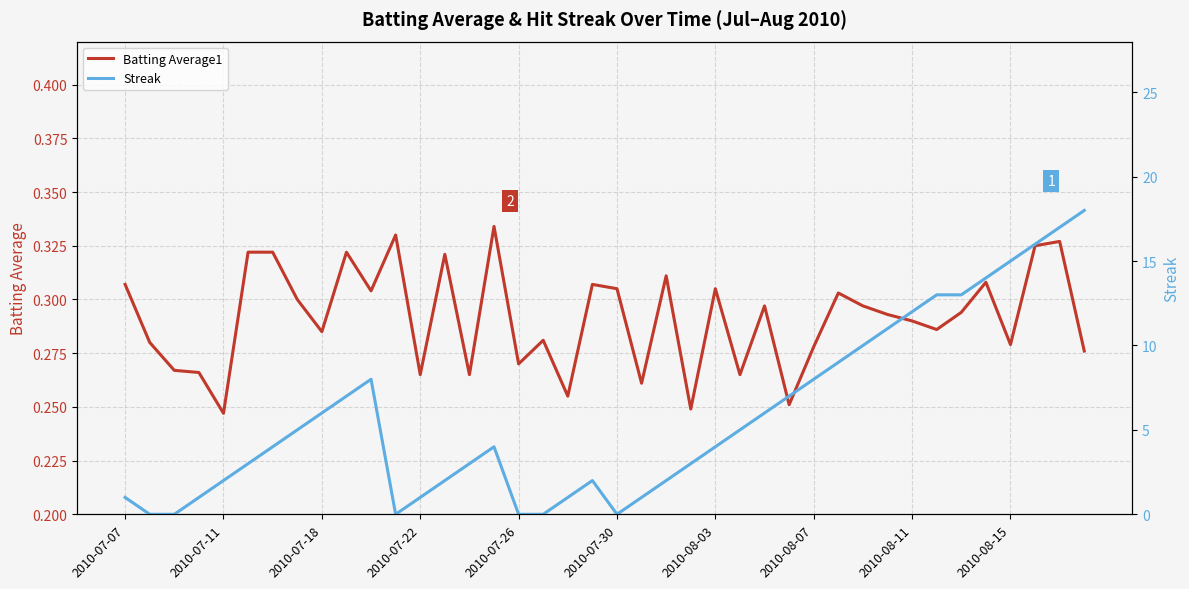

In Batting Average1, how many points are higher than both neighbors (excluding endpoints)?

12